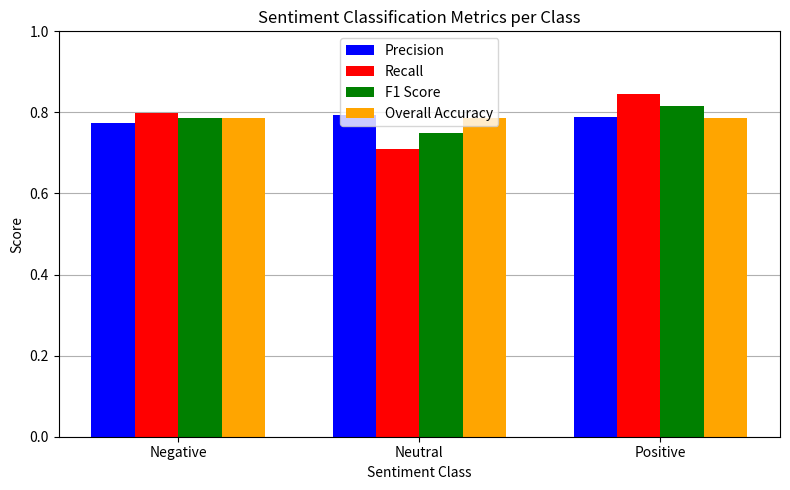

Between Negative and Neutral, which series saw the biggest shift?

Recall